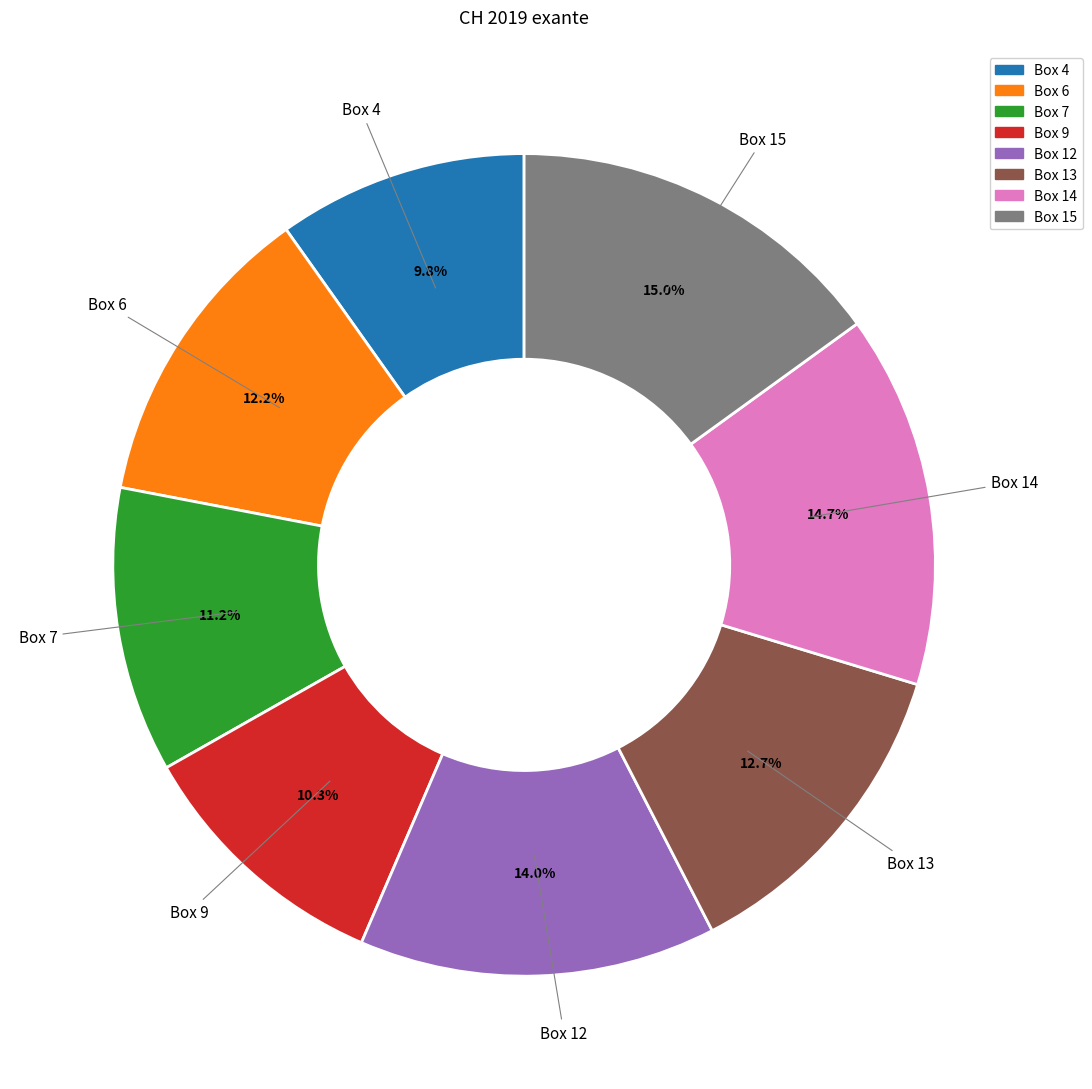

How many segments does this pie chart have?

8